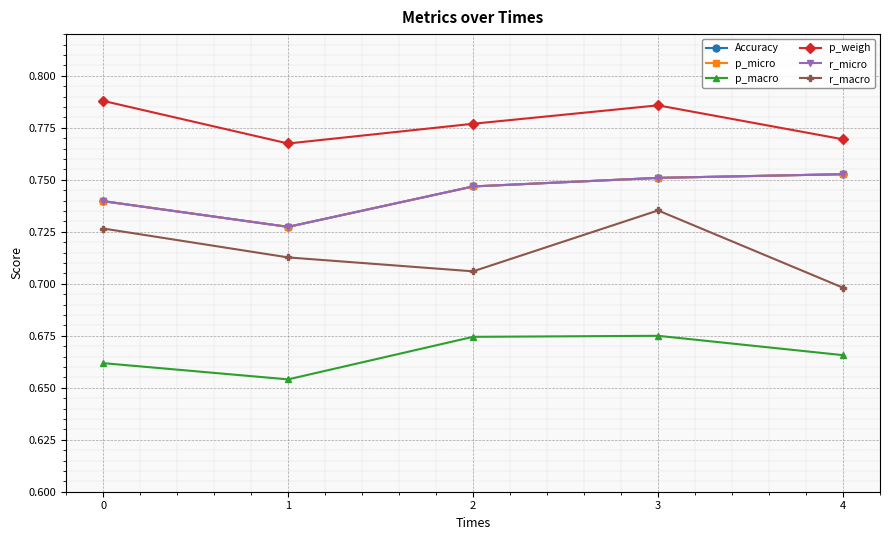

At which category does the chart reach its minimum across all series?

1